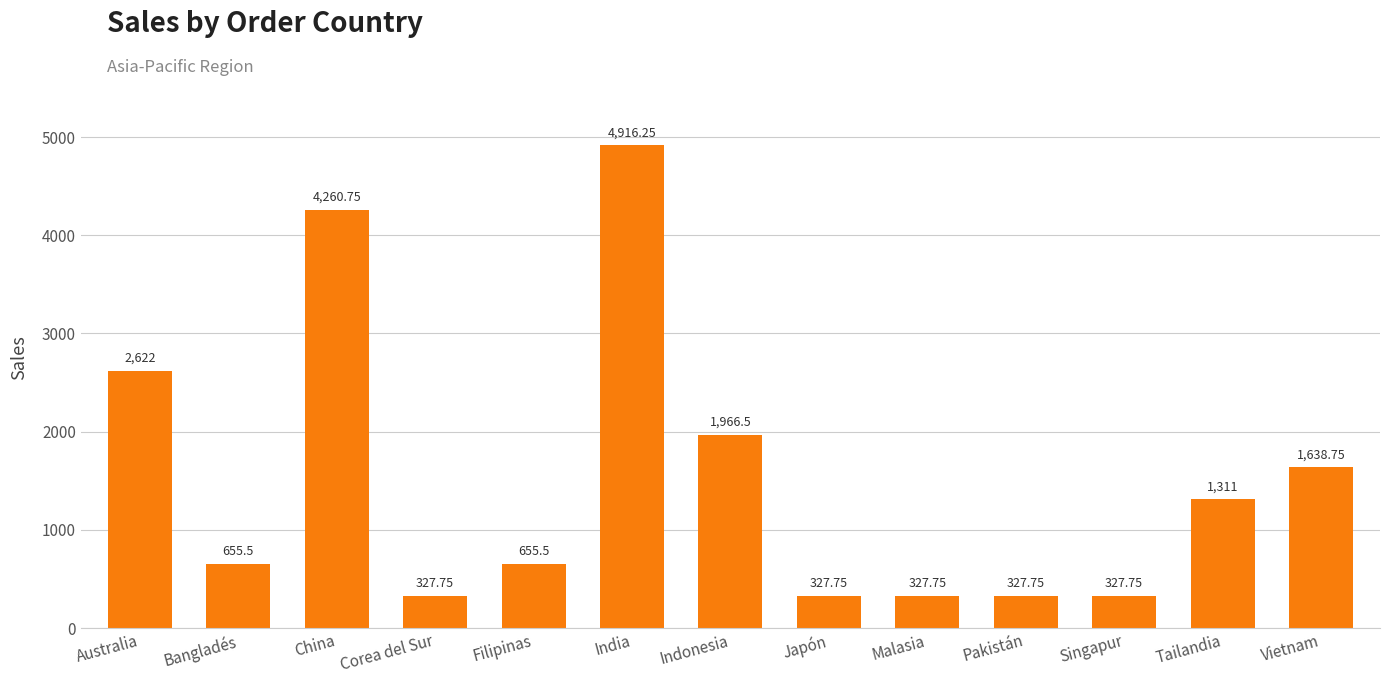

Which has a higher value, Australia or Bangladés?

Australia